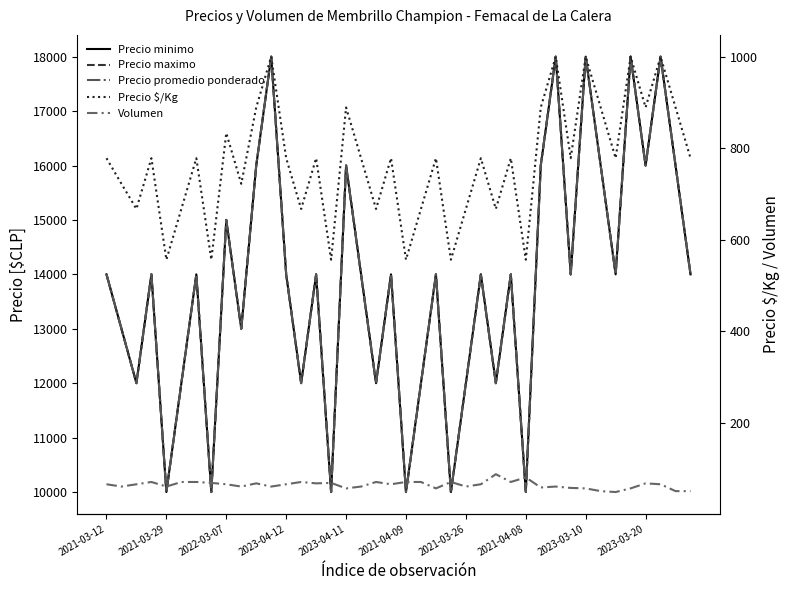

What is the difference between the maximum and minimum values in the Precio maximo series?

8000